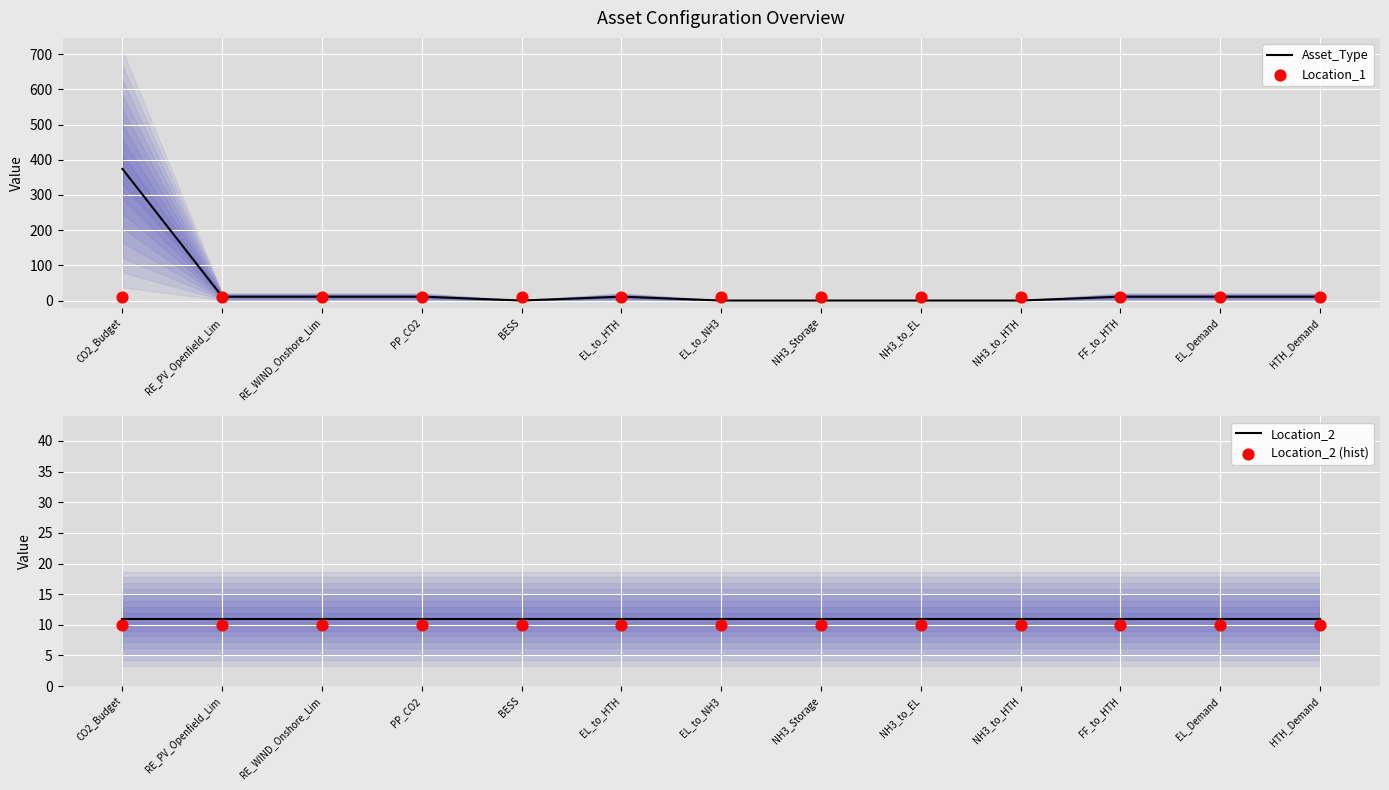

Which series has the largest Y range (max minus min)?

Asset_Type